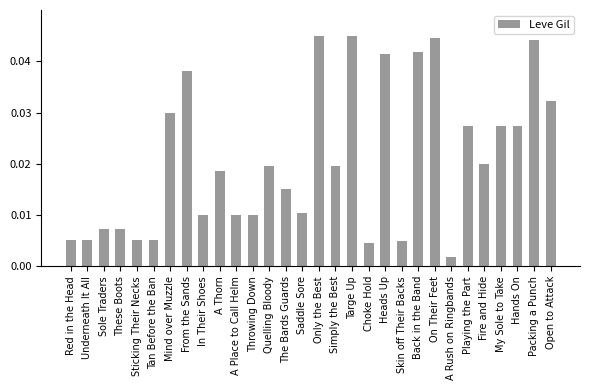

True or false: the data shows 0.1 at Targe Up.

False